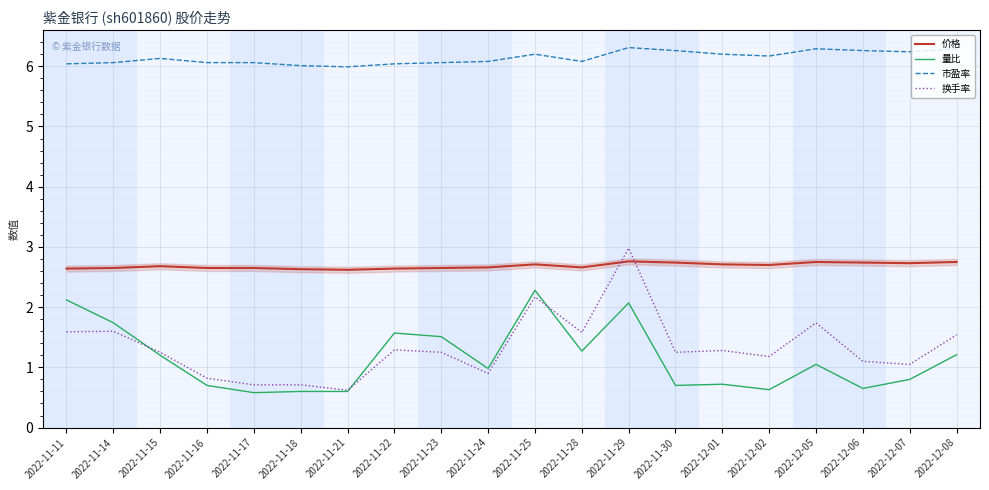

Count the number of categories in the chart.

20